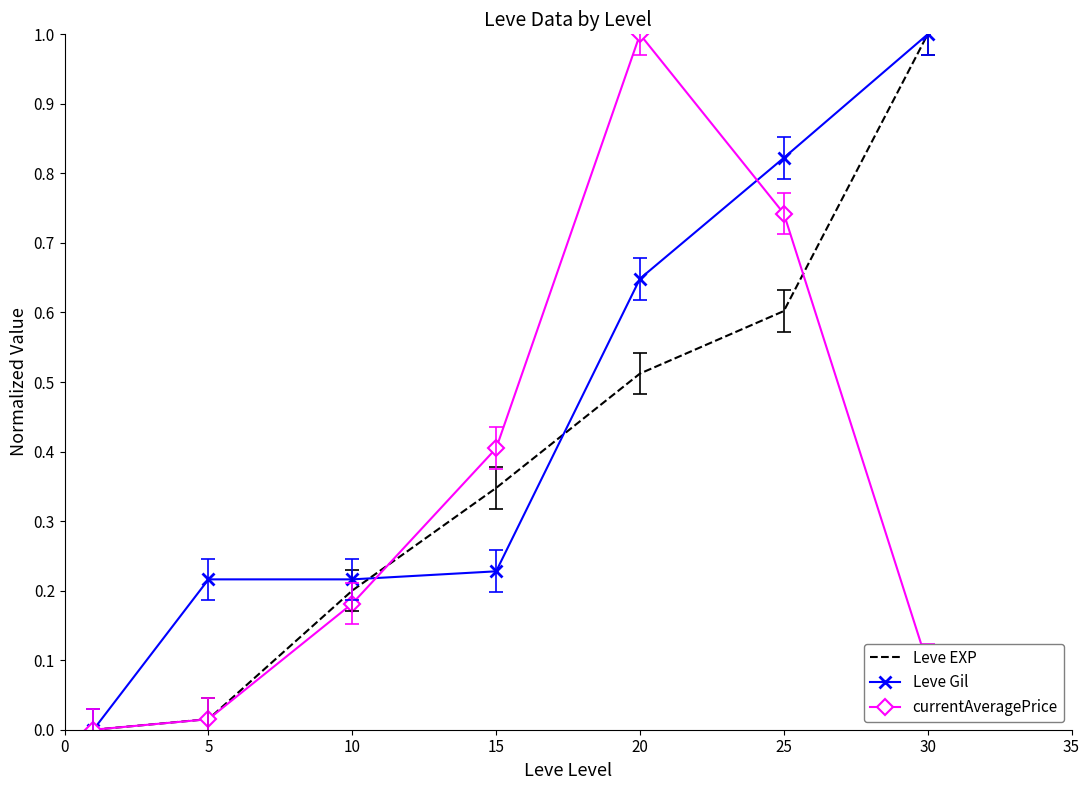

What are all the series names shown in the legend?

Leve EXP, Leve Gil, currentAveragePrice